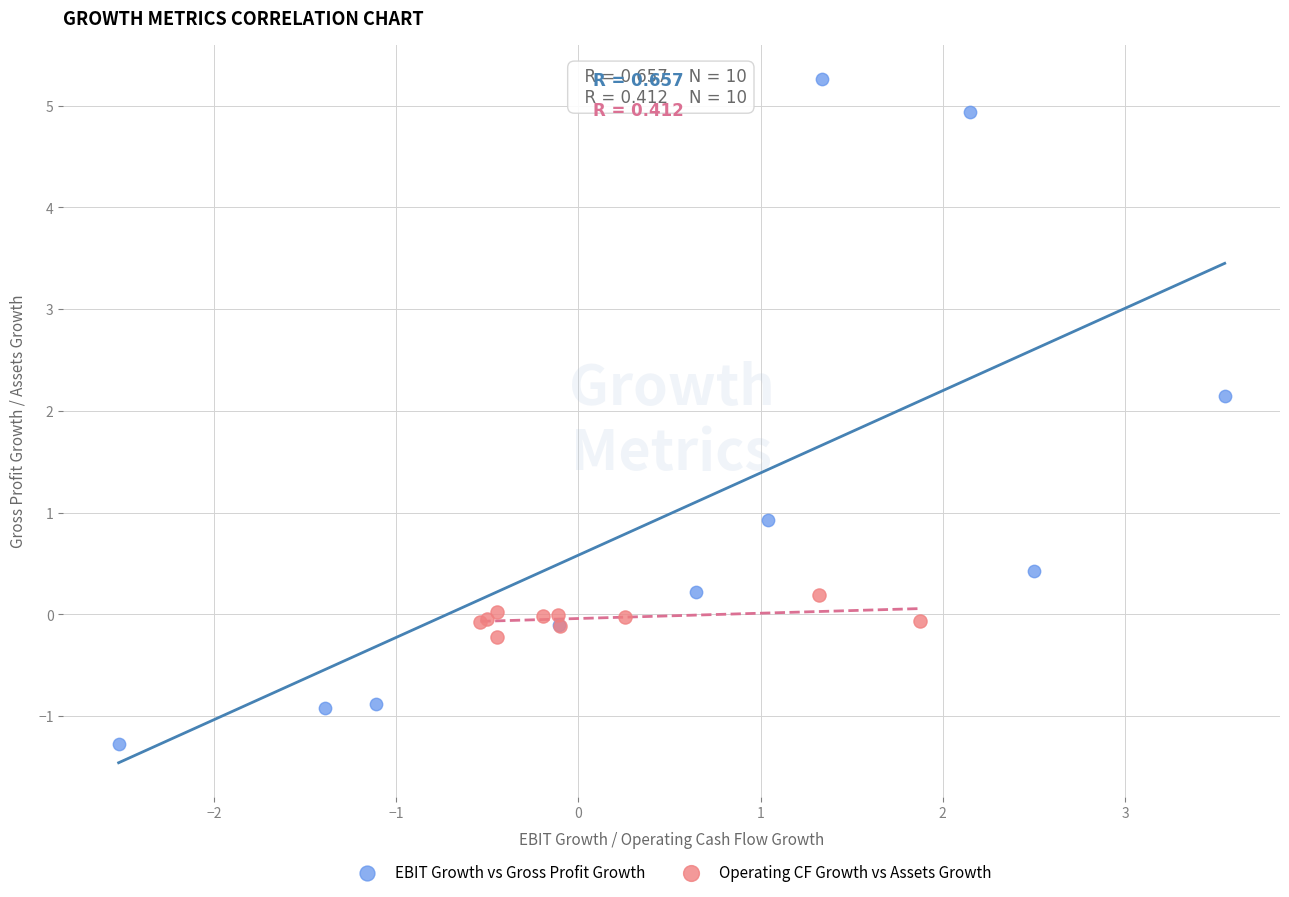

Which series contains the highest Y value?

EBIT Growth vs Gross Profit Growth